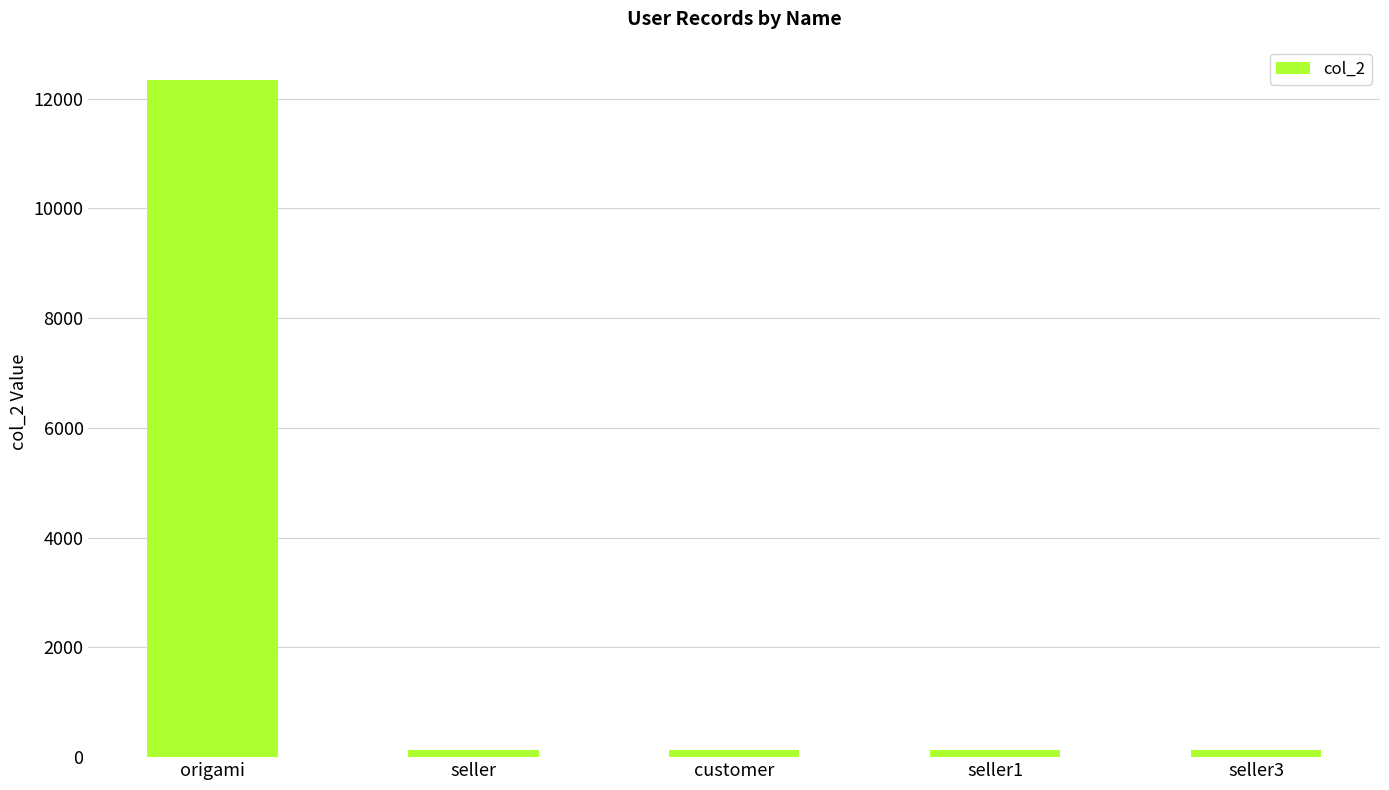

What is the average value?

2567